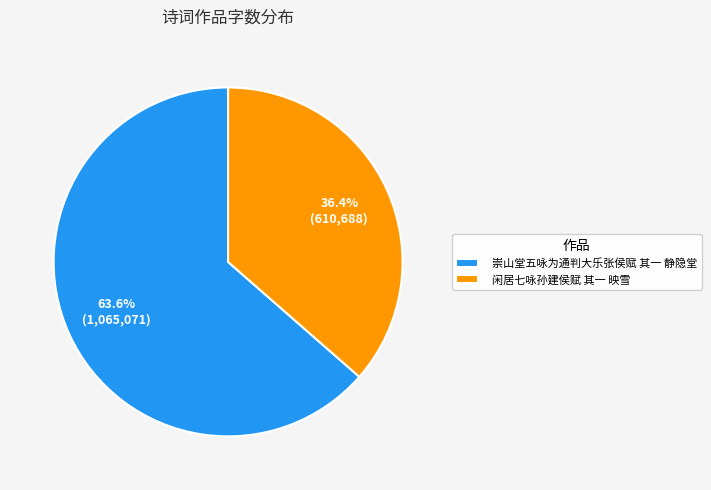

Count the number of slices in the pie.

2